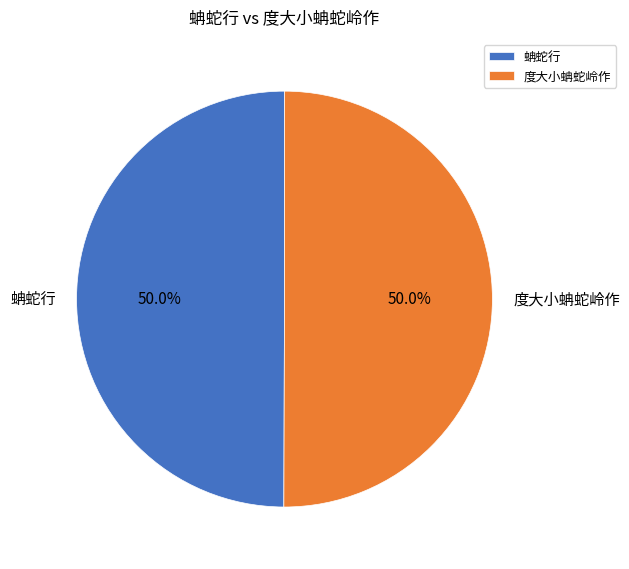

Approximately how many times larger is the value at 蚺蛇行 compared to 度大小蚺蛇岭作?

1.0